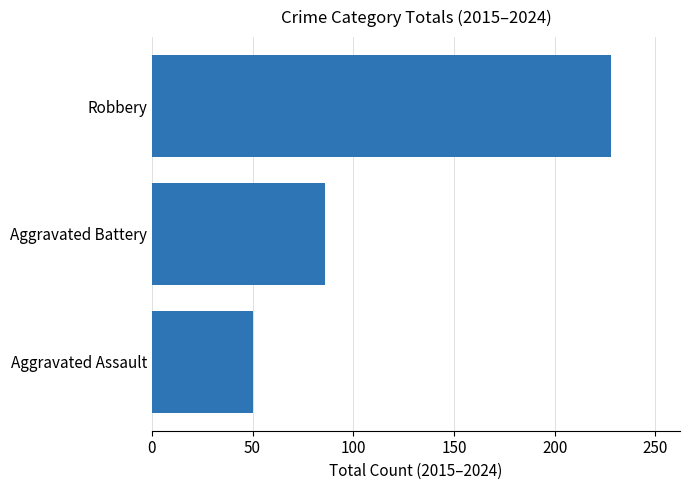

Reading top to bottom, transcribe all the data shown in this chart.

Robbery=228	Aggravated Battery=86	Aggravated Assault=50